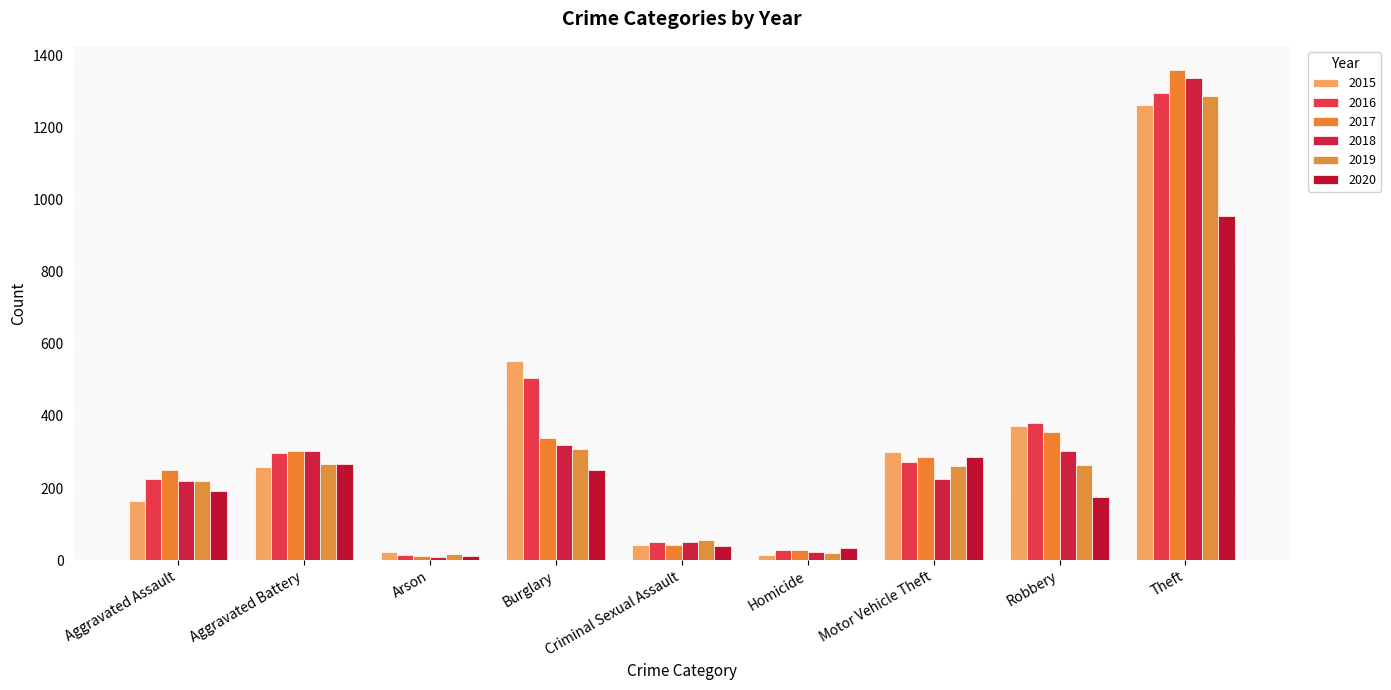

True or false: 2019 has a value of 141 at Aggravated Assault.

False